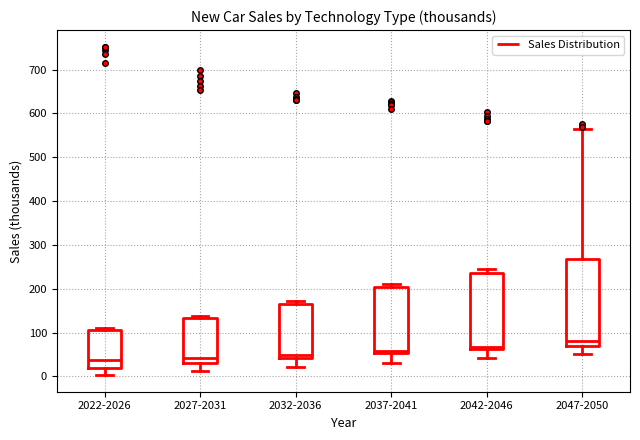

Reading left to right, read every box against the y-axis: the position of its median line, the range the box covers, and the ends of its whiskers. The values are not printed on the chart, so give them approximately, as read against the axis.

2022-2026: median 40, box 20 to 110, whiskers 0 to 110 (just above the box's upper edge)
2027-2031: median 40, box 30 to 130, whiskers 10 to 140
2032-2036: median 50, box 40 to 160, whiskers 20 to 170
2037-2041: median 60, box 50 to 200, whiskers 30 to 210
2042-2046: median 70, box 60 to 240, whiskers 40 to 240 (just above the box's upper edge)
2047-2050: median 80, box 70 to 270, whiskers 50 to 560